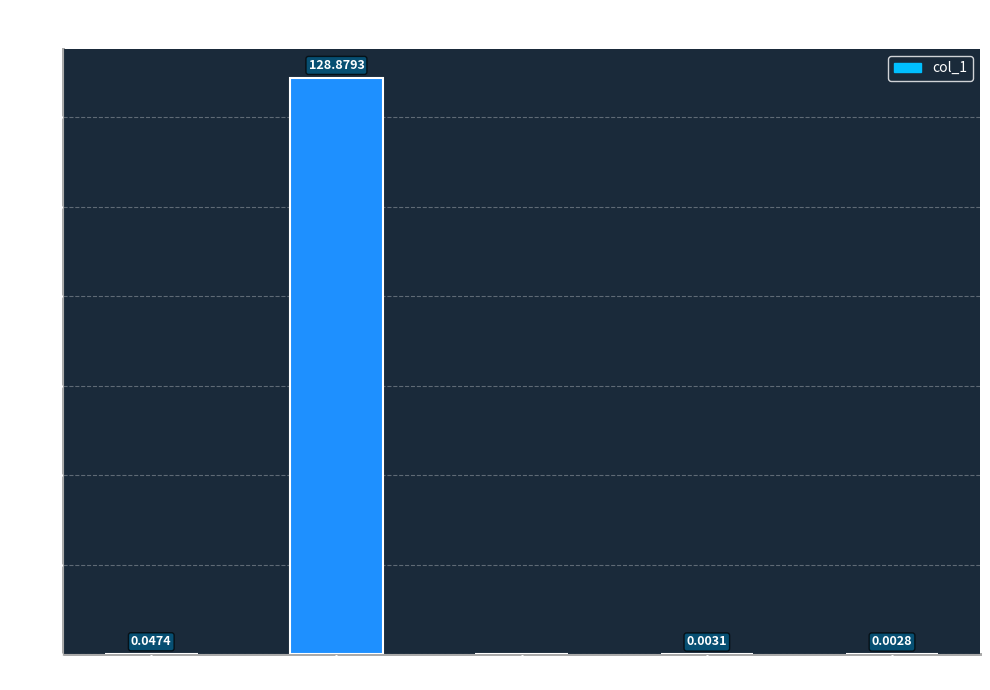

What is the sum of all values?

128.9